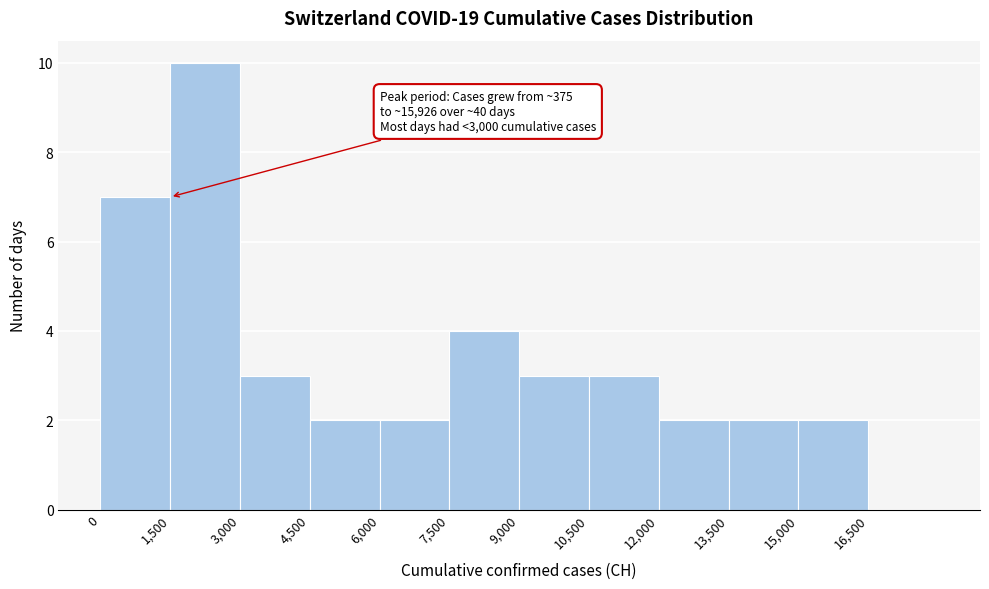

Over which range of the x-axis is the bar tallest?

1500 to 3000